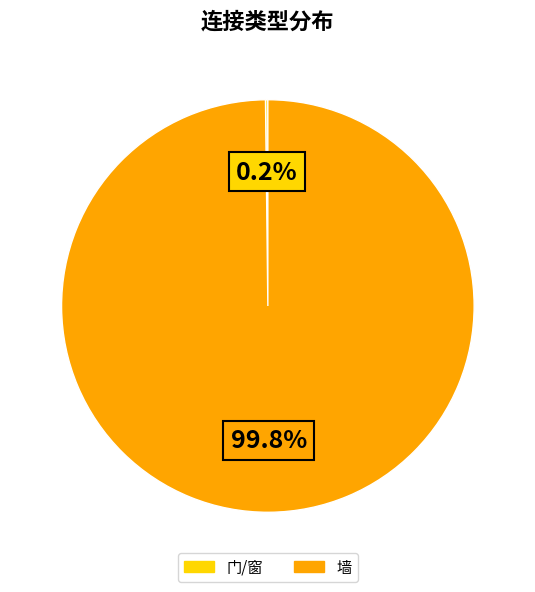

Is there a majority slice in this chart?

Yes